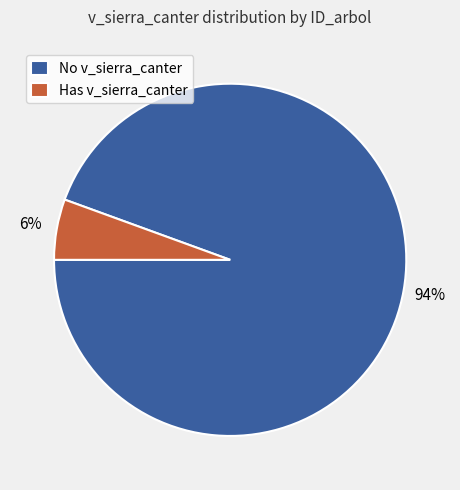

Combined, do No v_sierra_canter and Has v_sierra_canter account for over 50%?

Yes